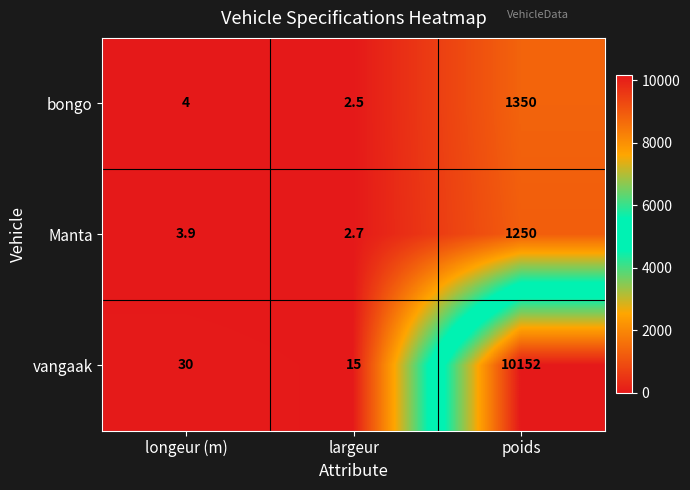

Which series changed the most between largeur and poids?

vangaak